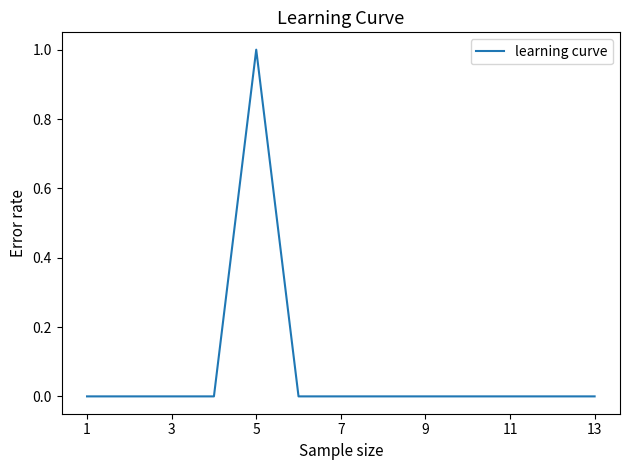

Is this an area chart (filled region under the line)?

No